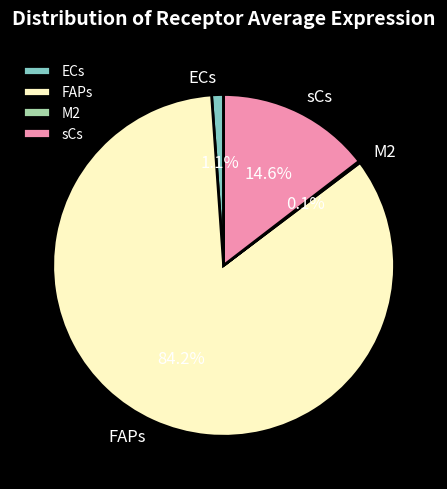

Which slice is the largest?

FAPs